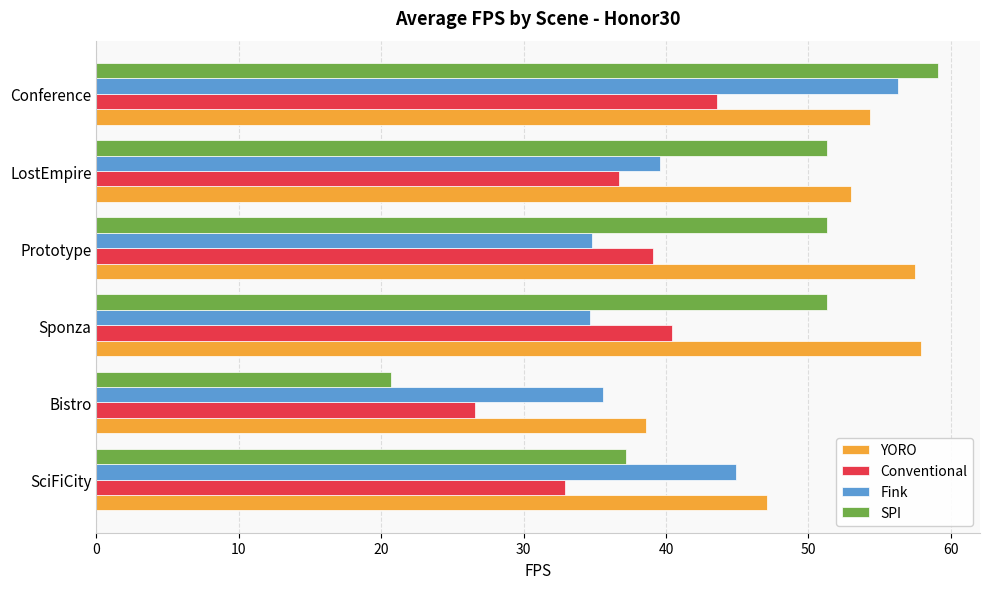

How many data points in SPI are less than 51?

2